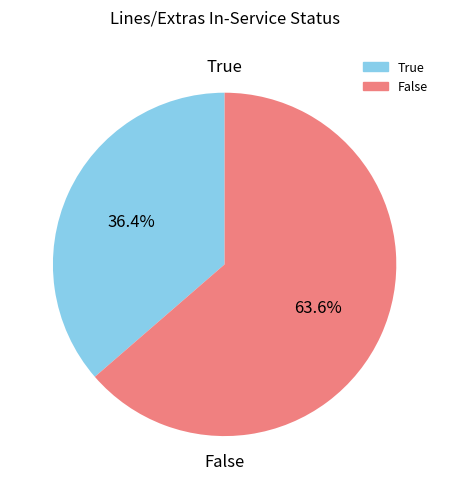

Which slice is the largest?

False